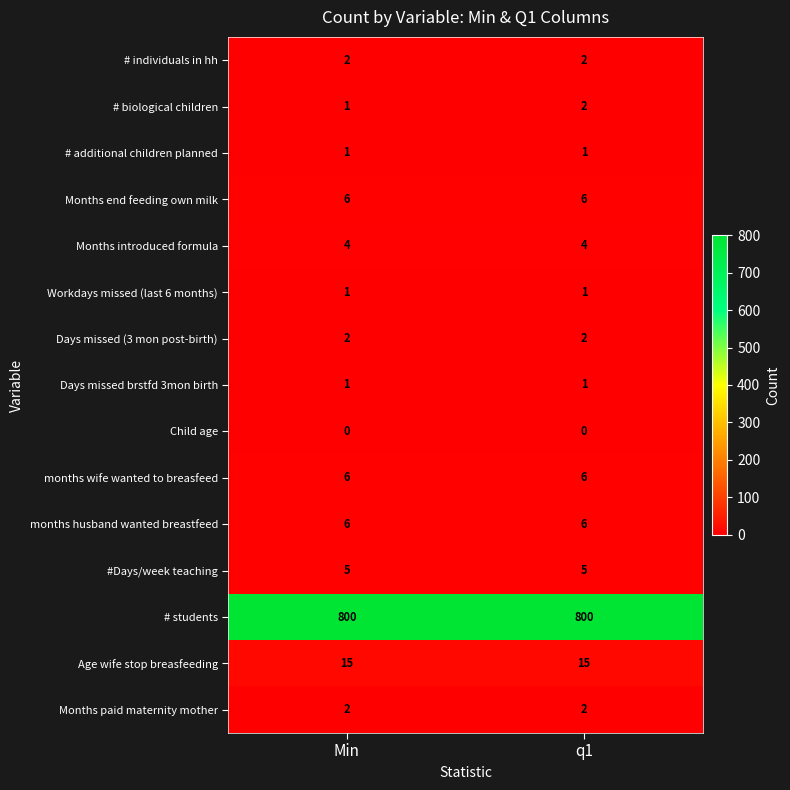

What is the spread (max minus min) of values at Min?

800